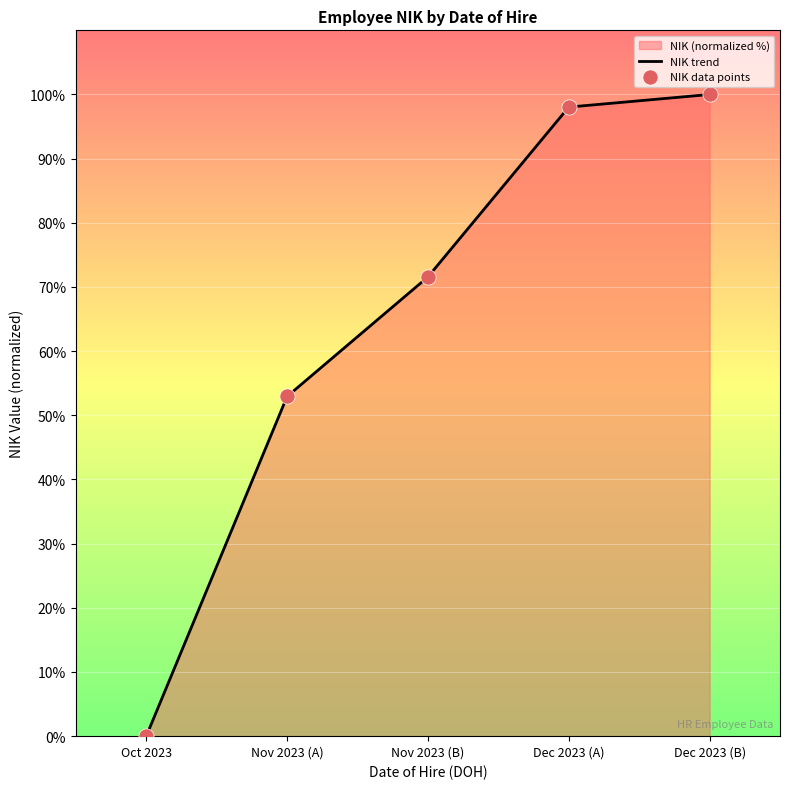

Which series has the largest total across all categories?

NIK trend